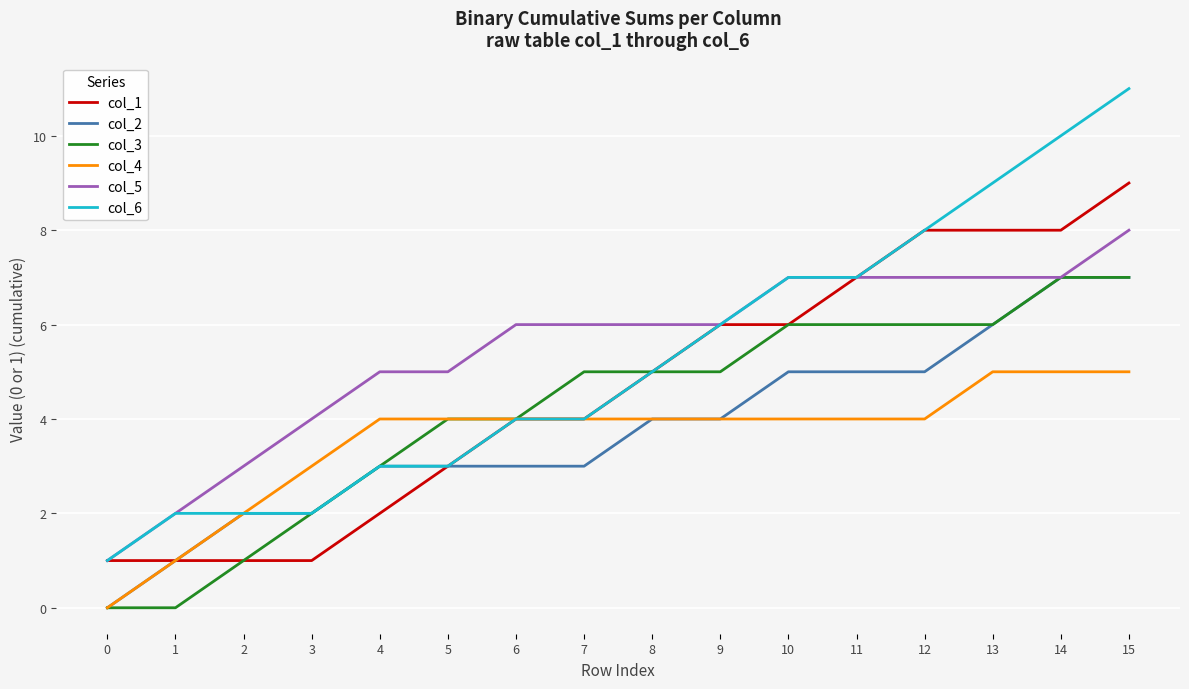

What is the sum of all col_1 values?

74